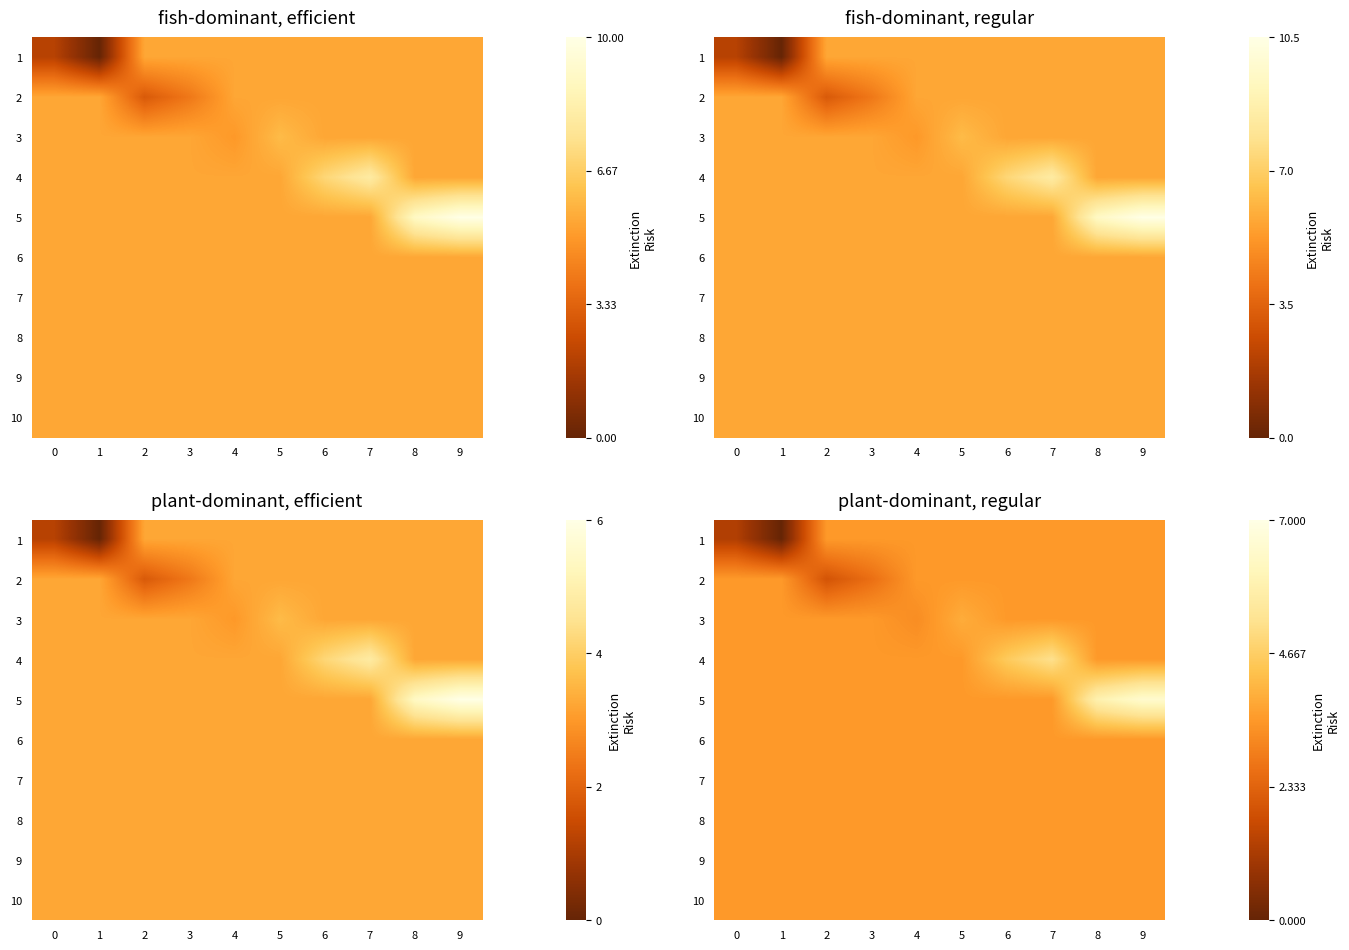

True or false: 7 has a value of 5.9 at 8.

False